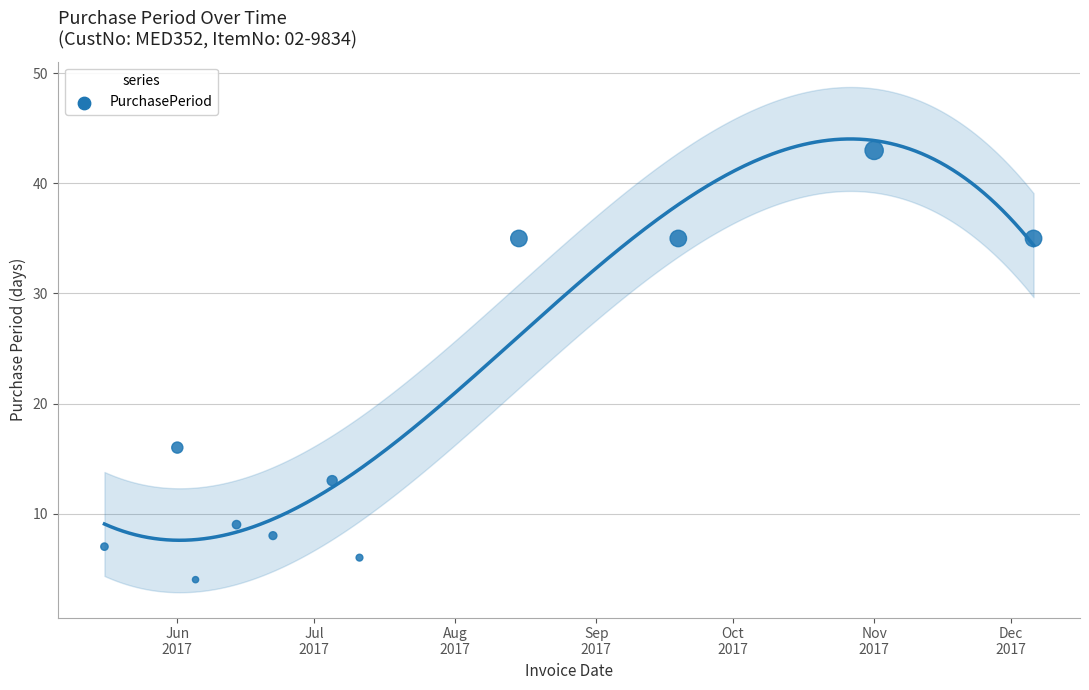

What is the range of Y values (max minus min)?

39